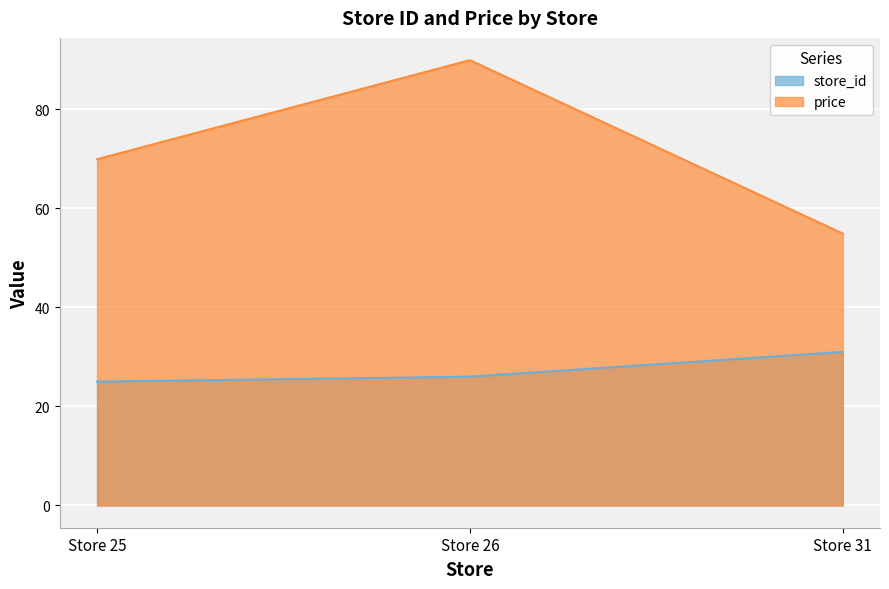

Which series has the widest spread of values?

price